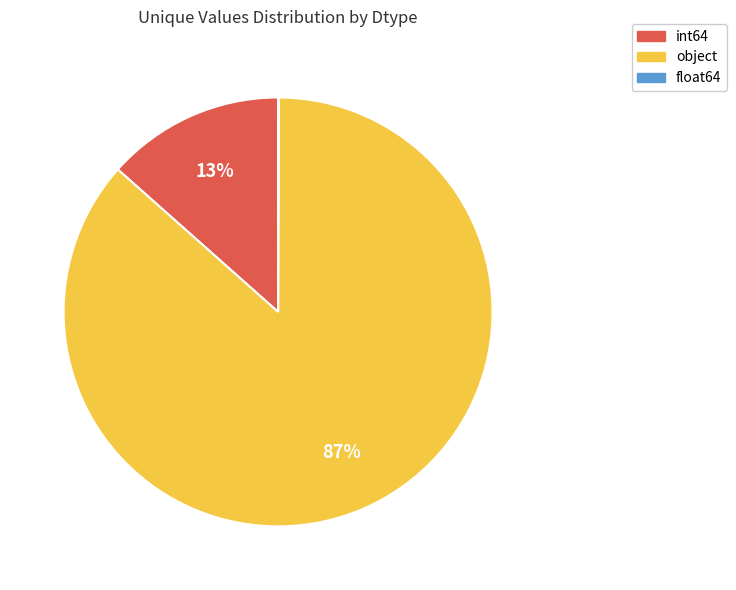

Which category has the biggest portion of the pie?

object